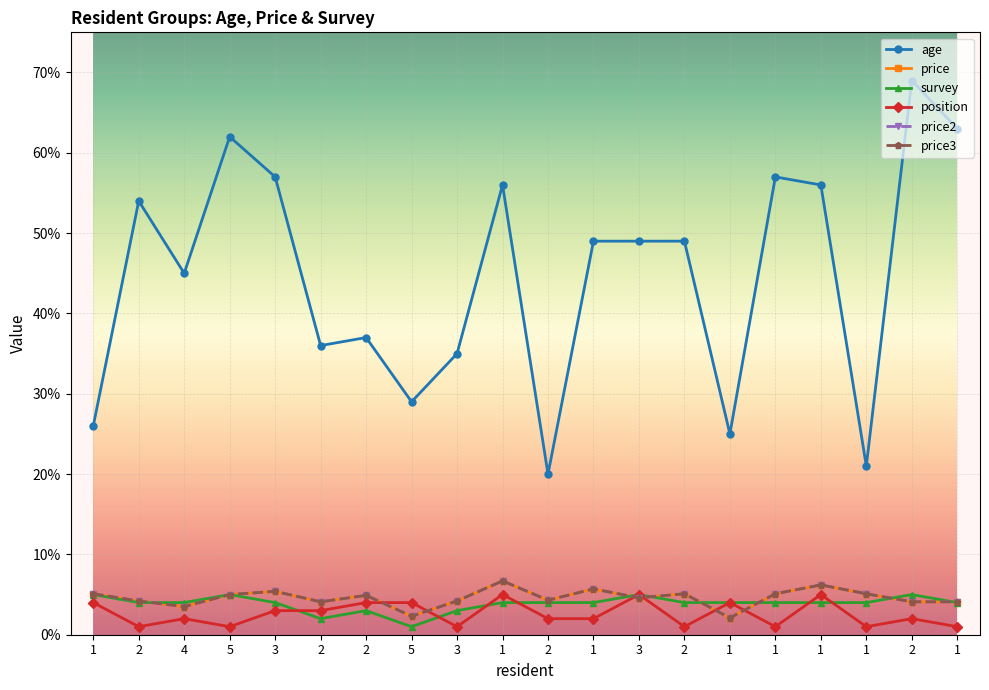

List the series in order of their peak value, highest first.

age, price, price2, price3, survey, position